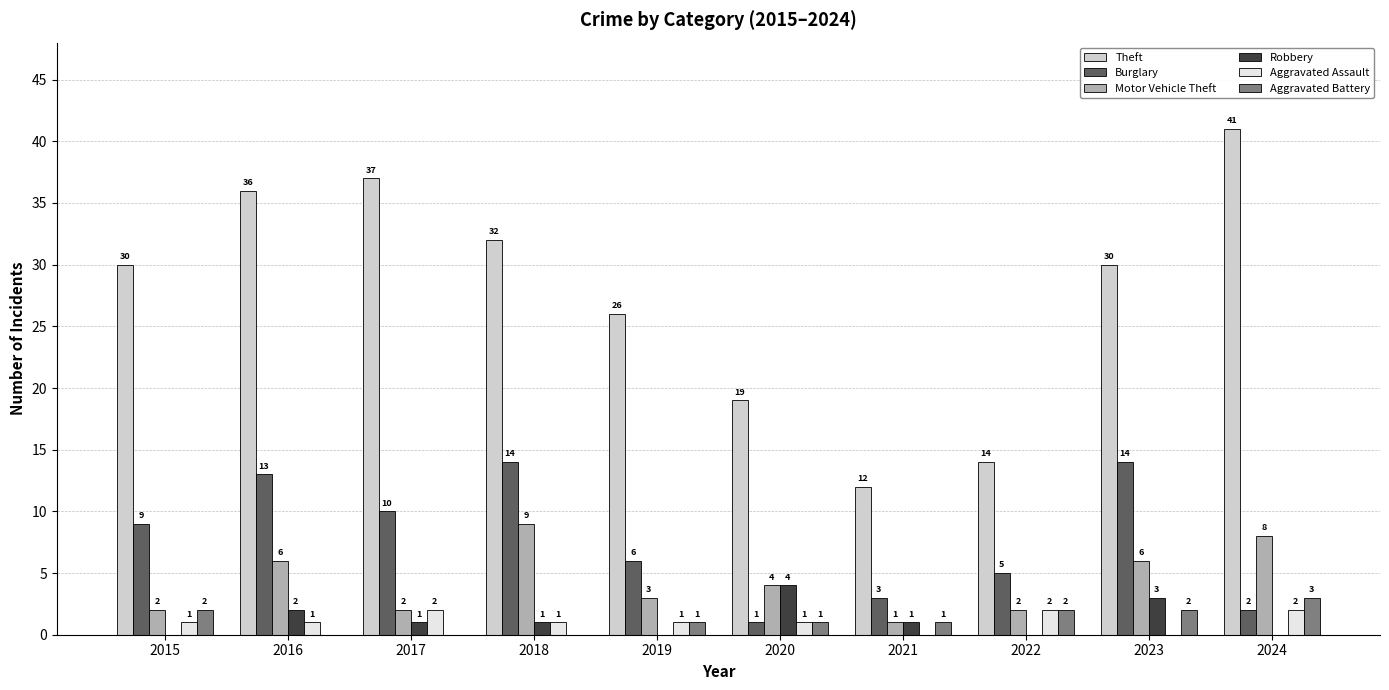

Which series has the largest total across all categories?

Theft